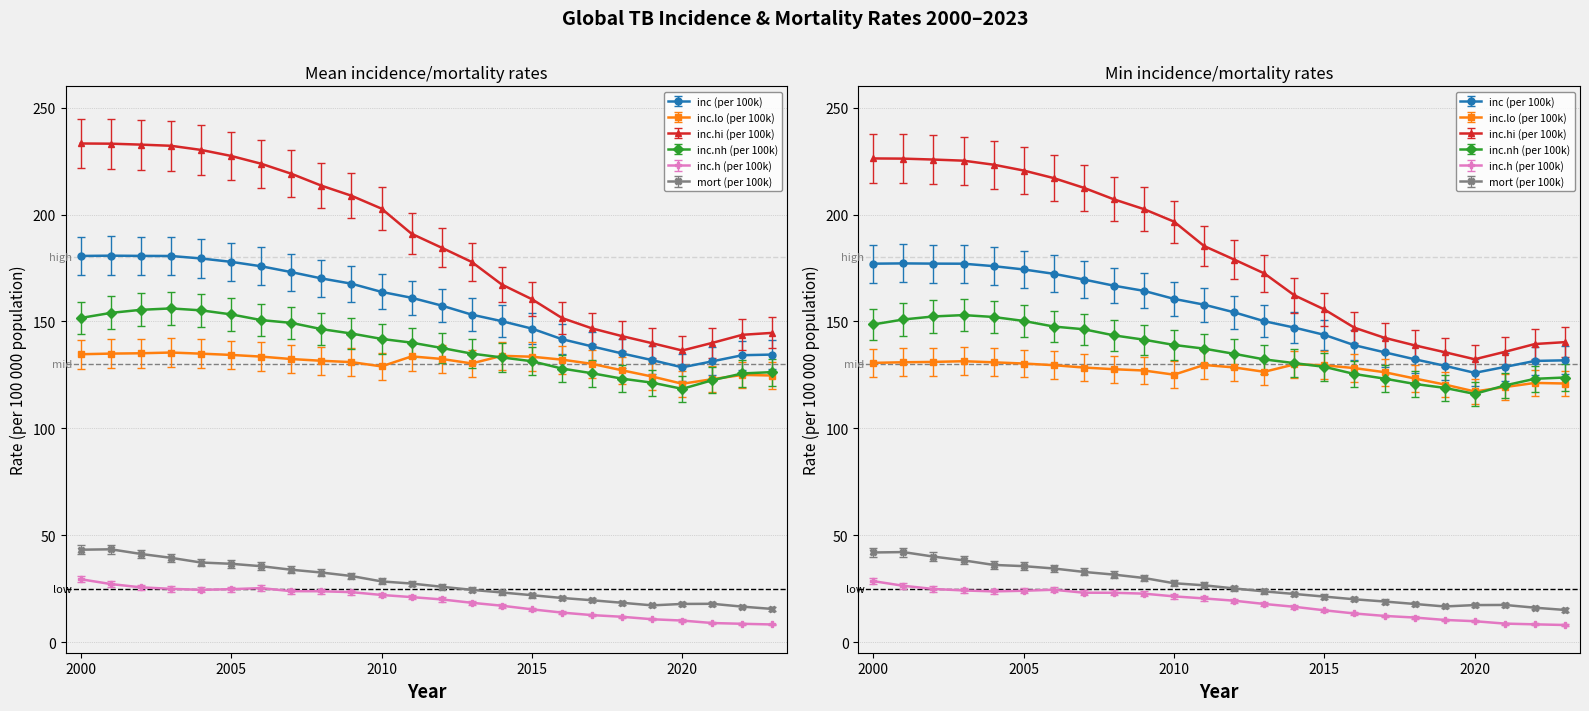

Where is the first local minimum for inc (per 100k)?

2020